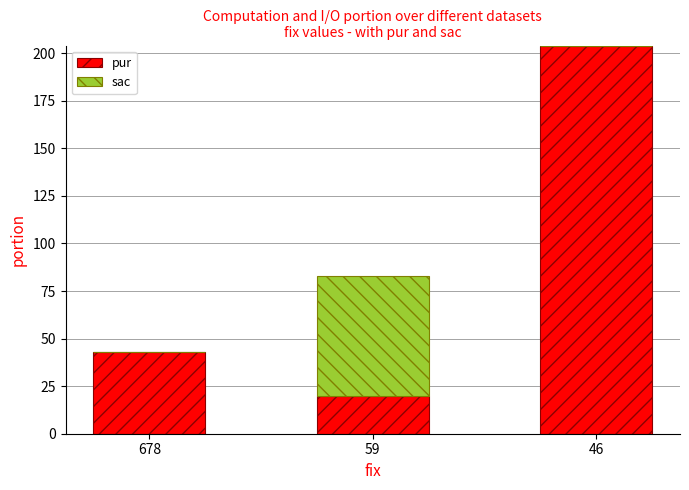

What is the sum of all pur values?

267